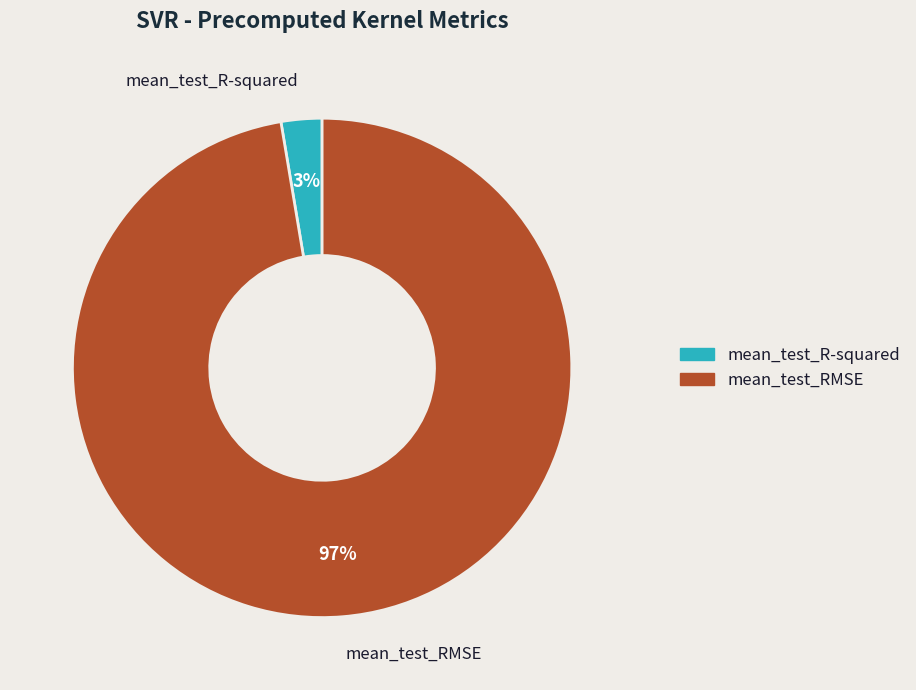

Combined, do mean_test_R-squared and mean_test_RMSE account for over 50%?

Yes